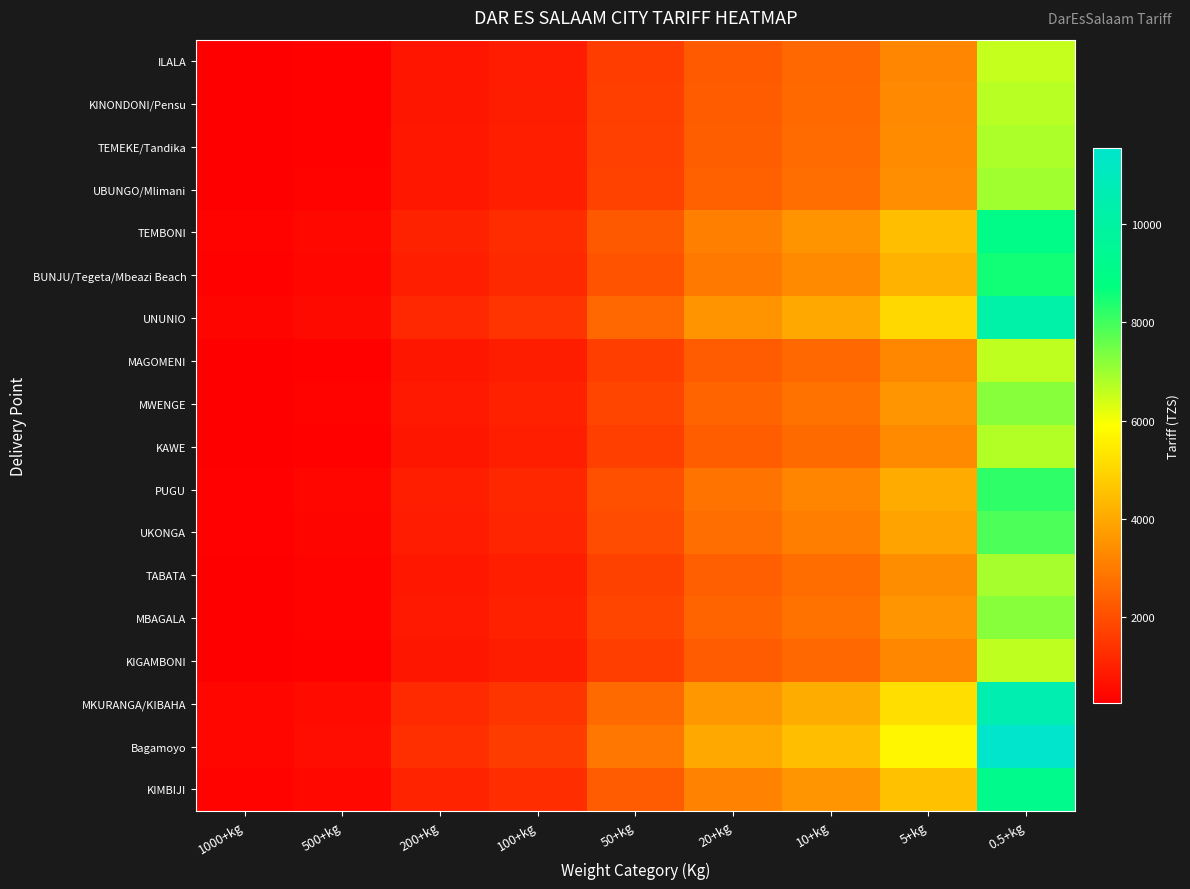

Between 50+kg and 10+kg, which is larger?

10+kg